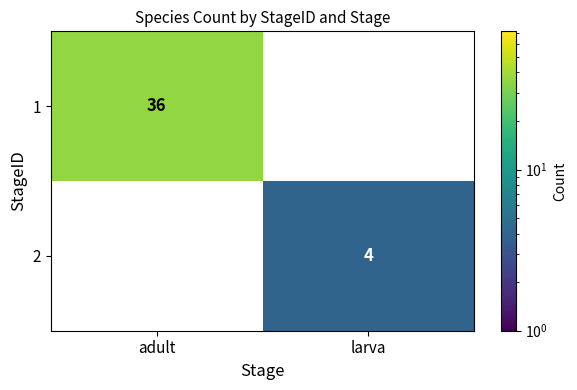

The 1 series shows 11 at adult. True or false?

False